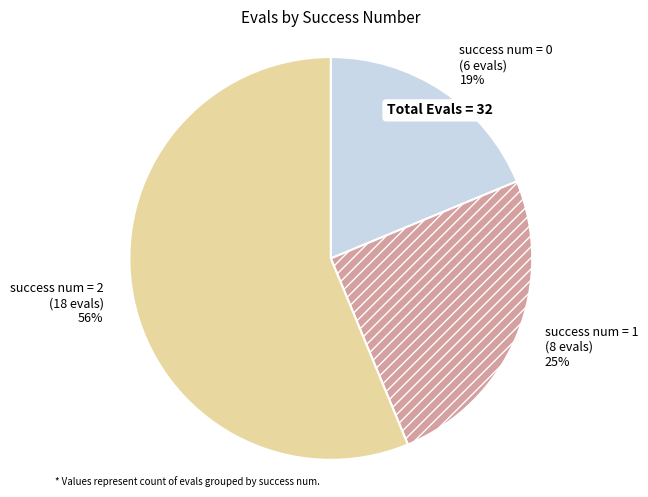

Do success num = 0 and success num = 1 together represent more than half of the pie?

No